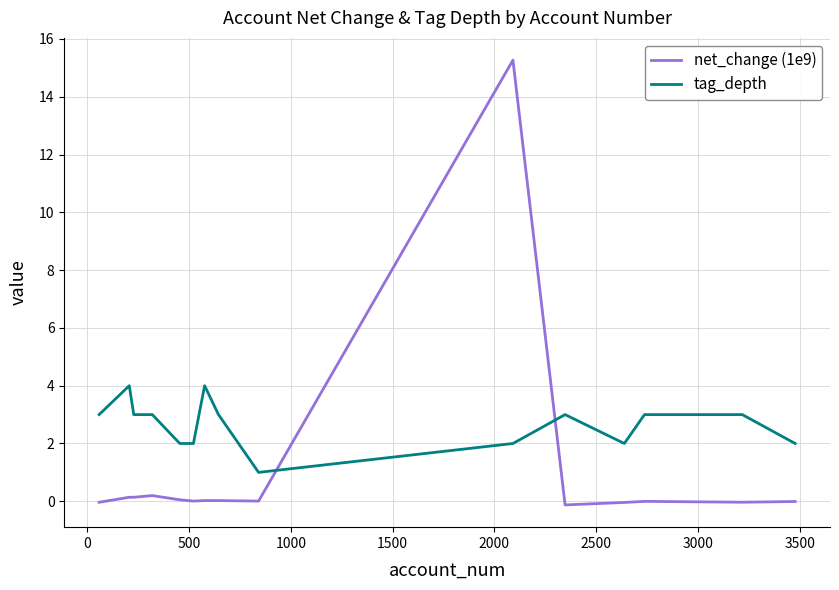

After their last crossing, which series has the higher values: net_change (1e9) or tag_depth?

tag_depth